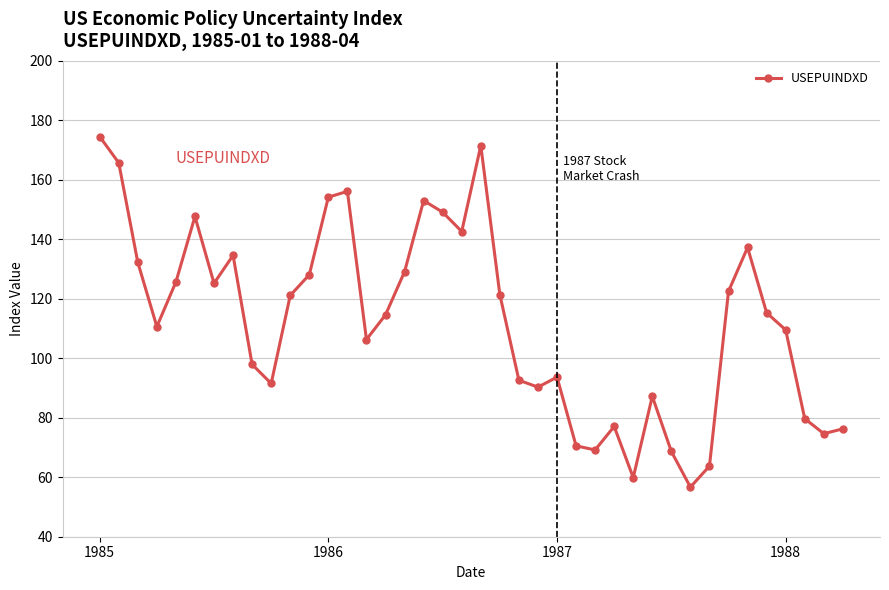

What is the sum of all values?

4497.9